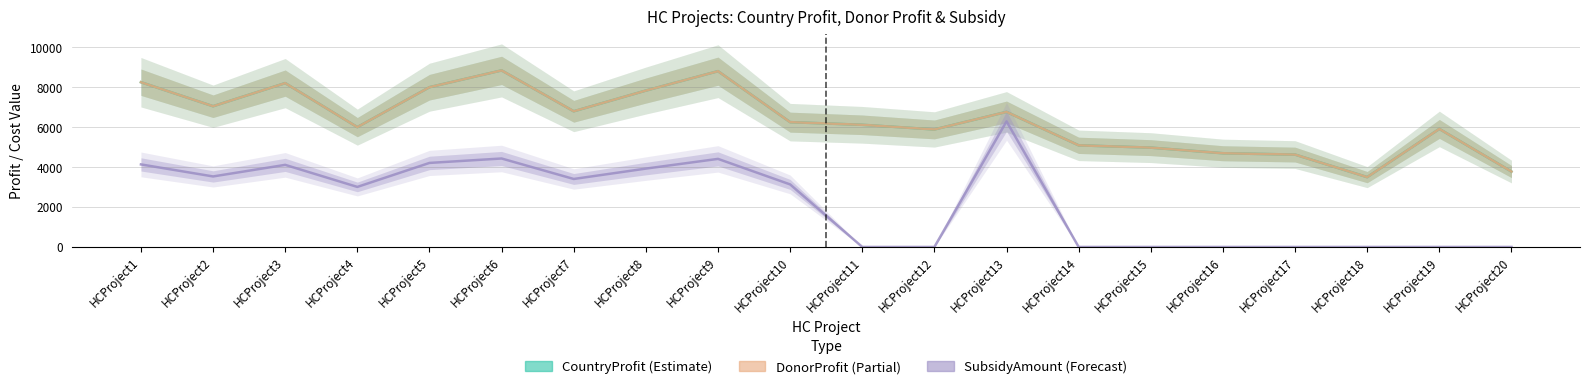

What is the average value of the DonorProfit series?

6374.6